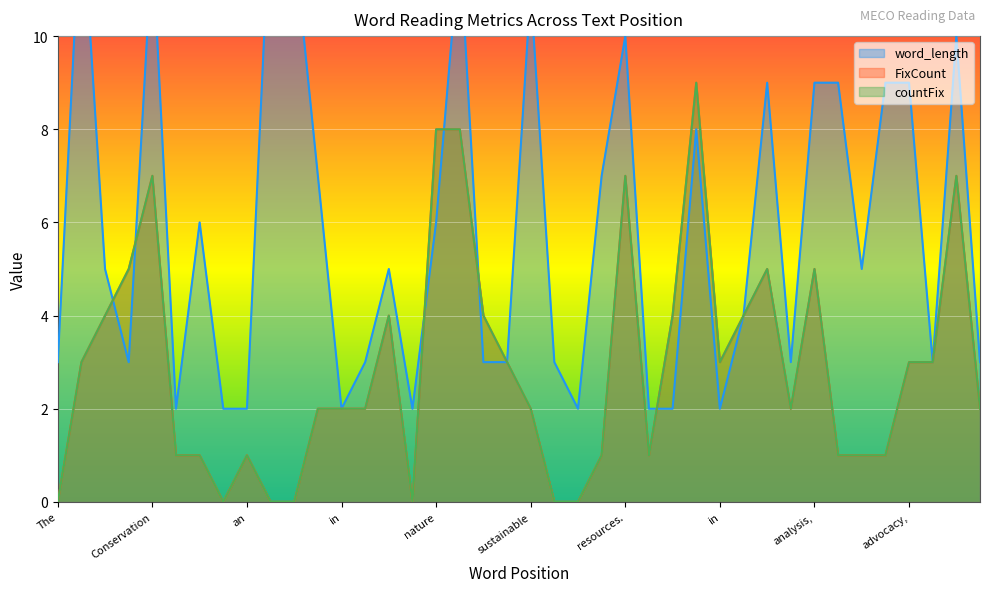

How many lines are shown in the chart?

3